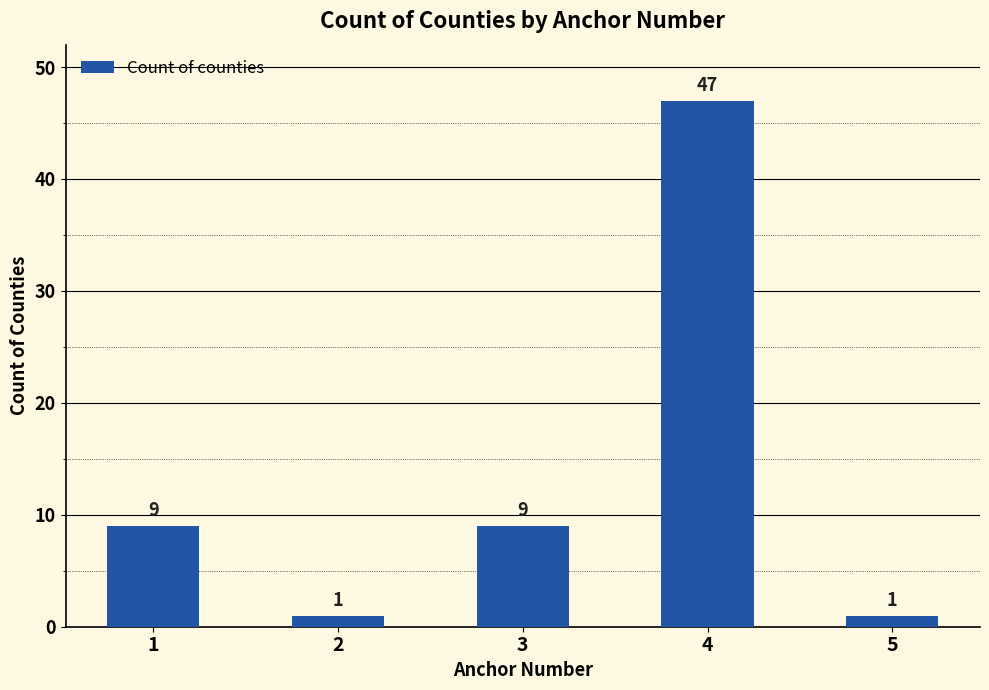

What is the difference between the values at 4 and 3?

38